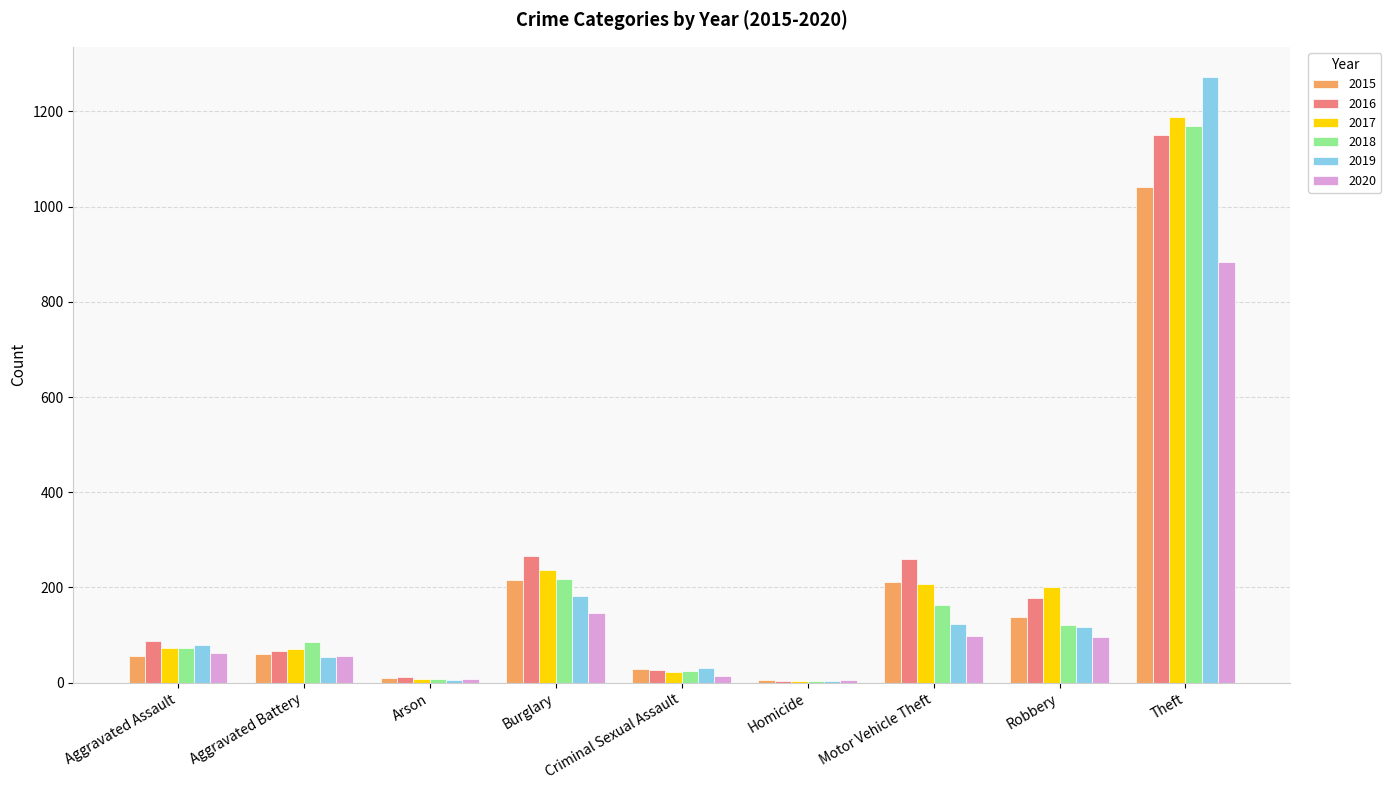

What is the difference between the 2017 values at Arson and Criminal Sexual Assault?

15